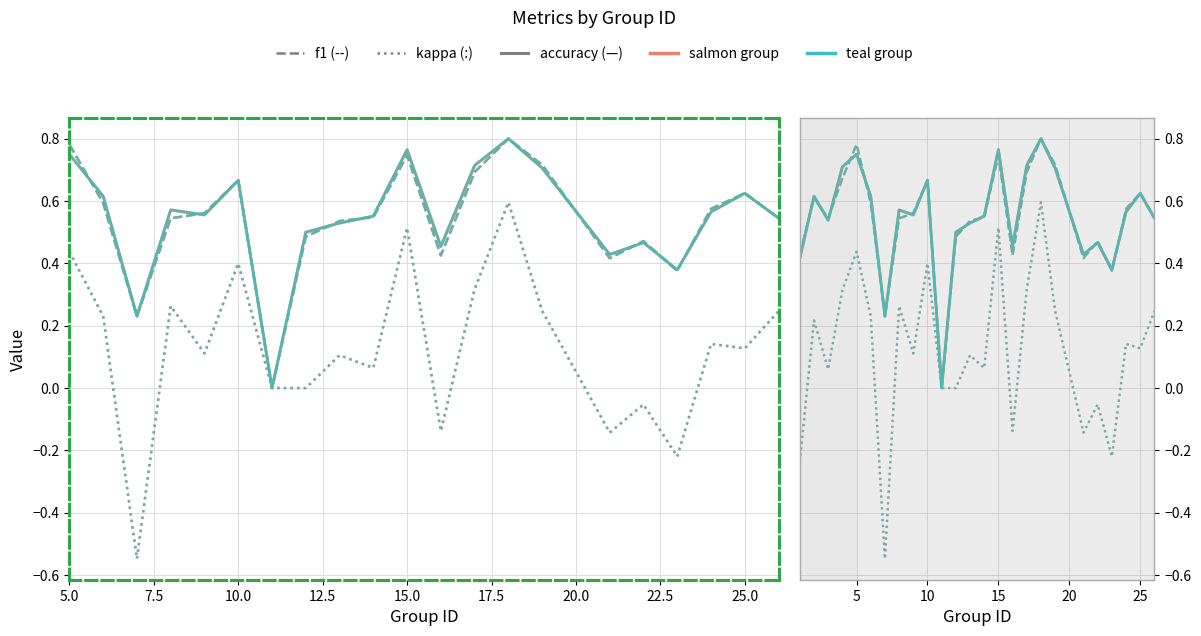

How many interior local peaks does the kappa series have?

9